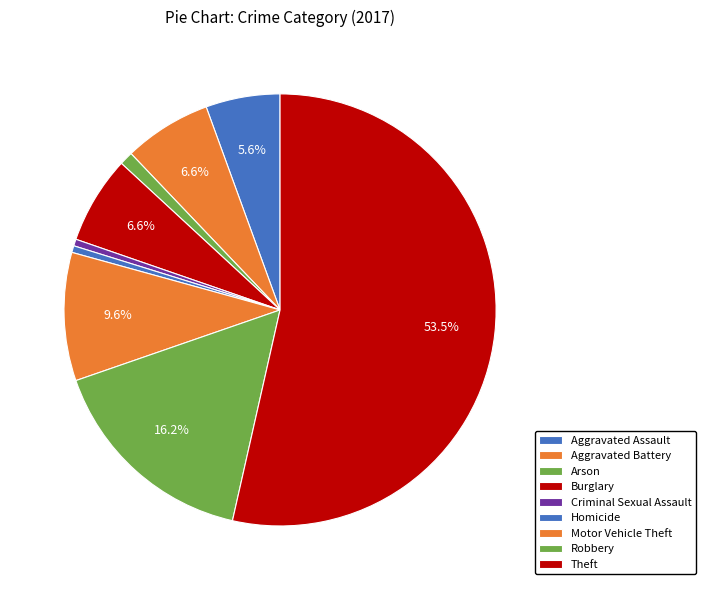

Count the number of slices in the pie.

9